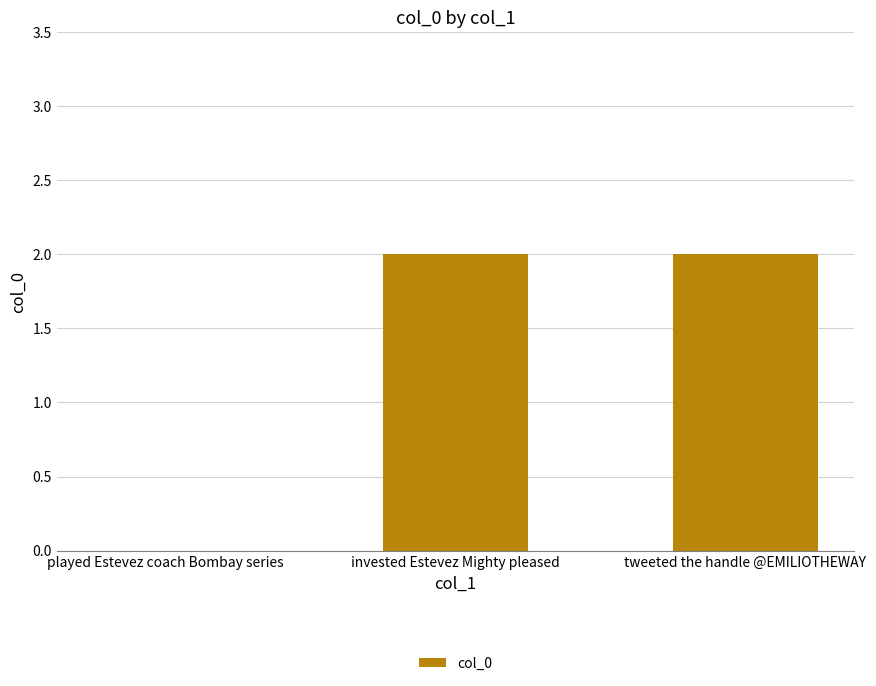

What is the change in value from played Estevez coach Bombay series to invested Estevez Mighty pleased?

+2